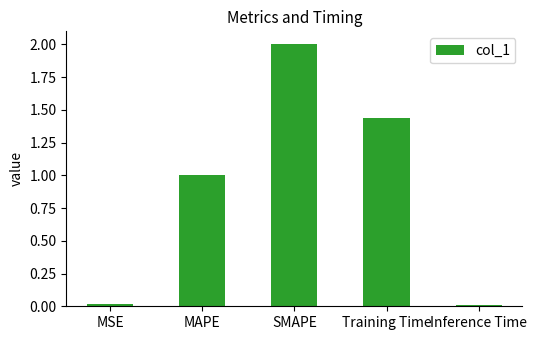

What is the sum of all values?

4.5